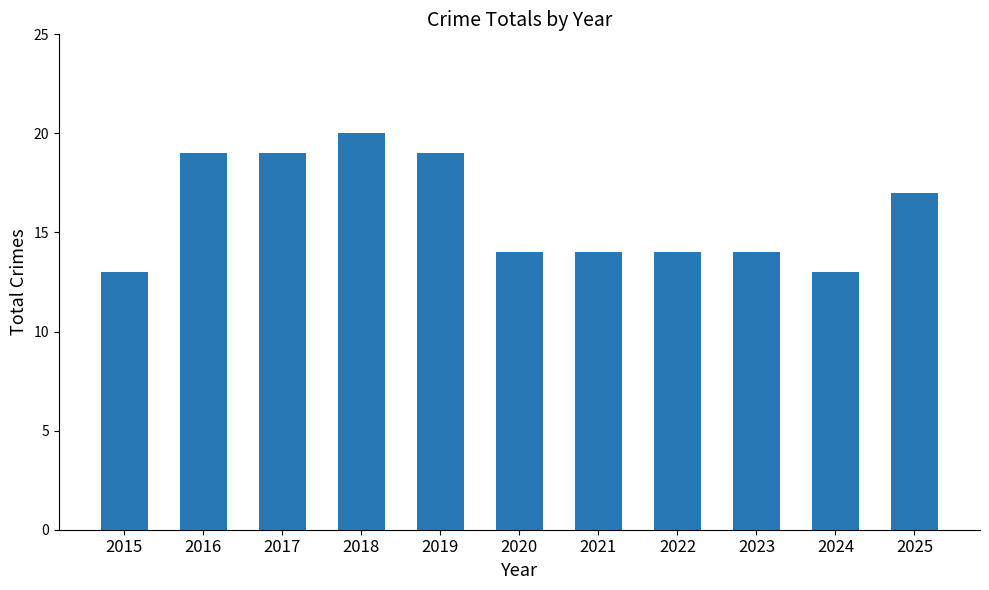

Reading left to right, transcribe all the data shown in this chart.

13	19	19	20	19	14	14	14	14	13	17